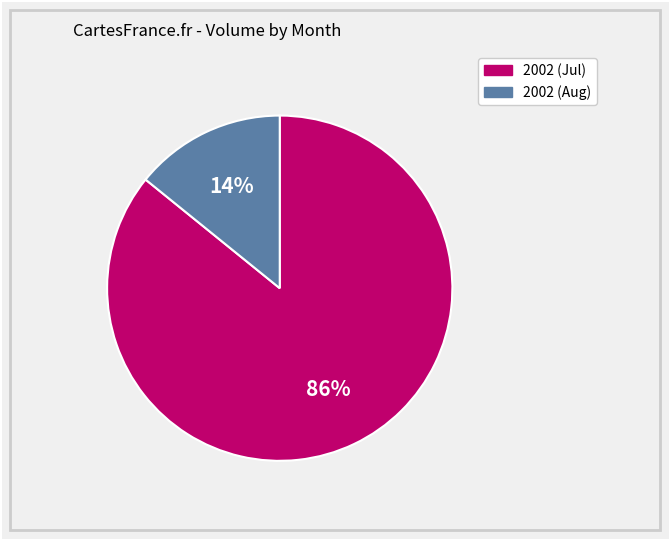

To the nearest percent, what is the average slice percentage?

50%